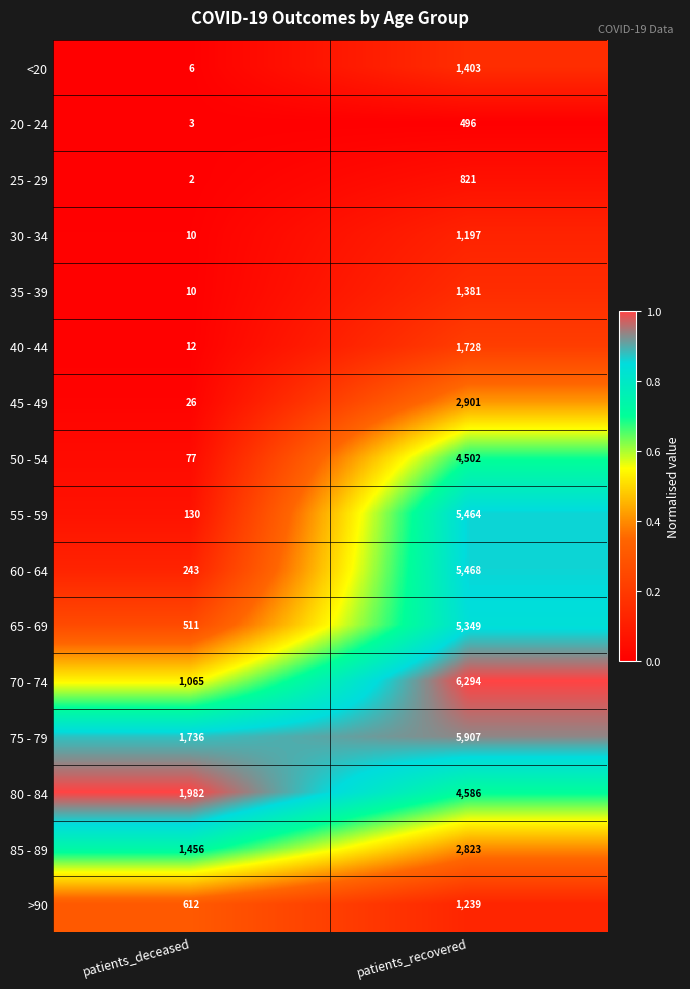

Which series has the largest total across all categories?

75 - 79